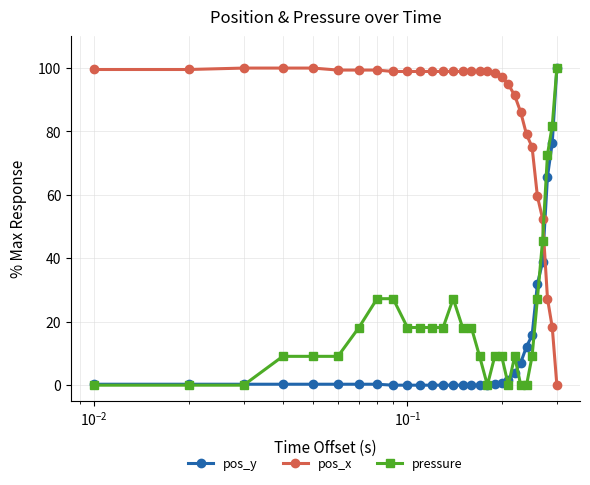

Which series has the largest total across all categories?

pos_x